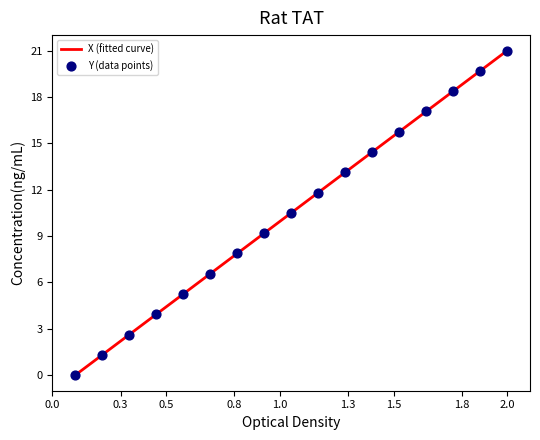

What is the maximum value for X (fitted curve)?

21.0